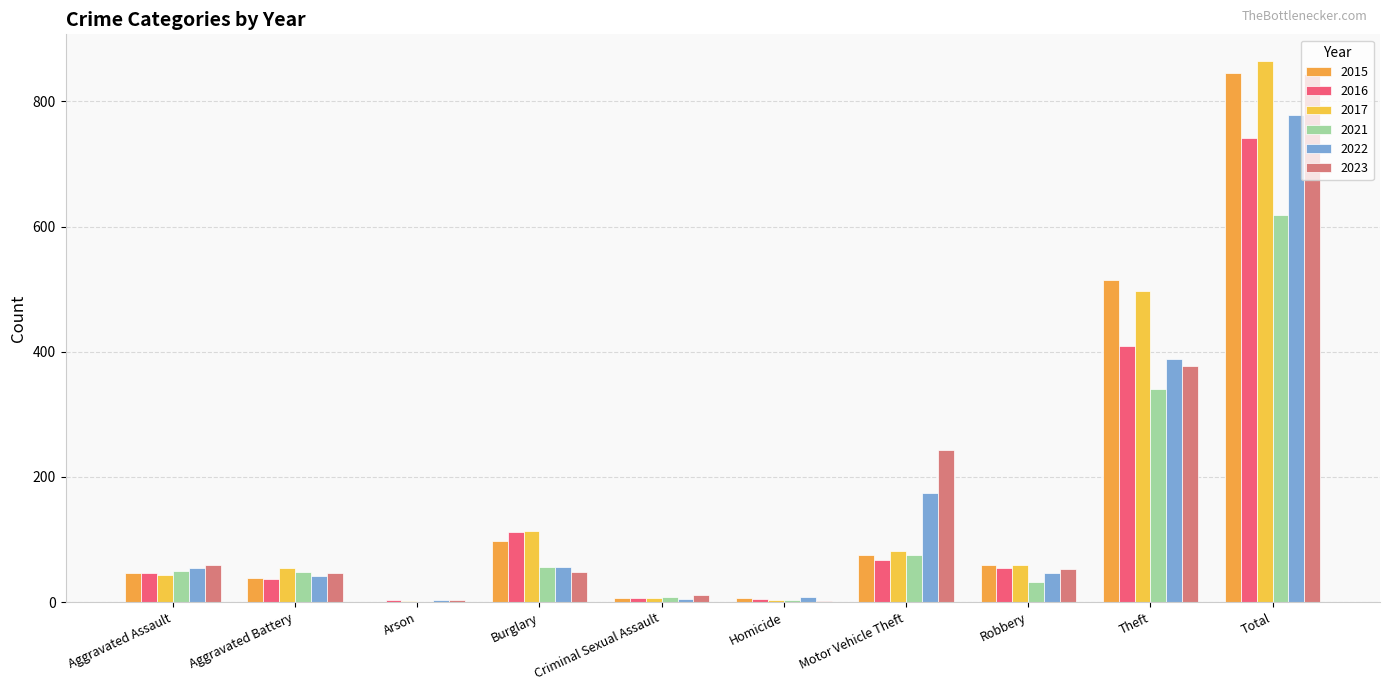

Does the chart contain stacked bars?

No